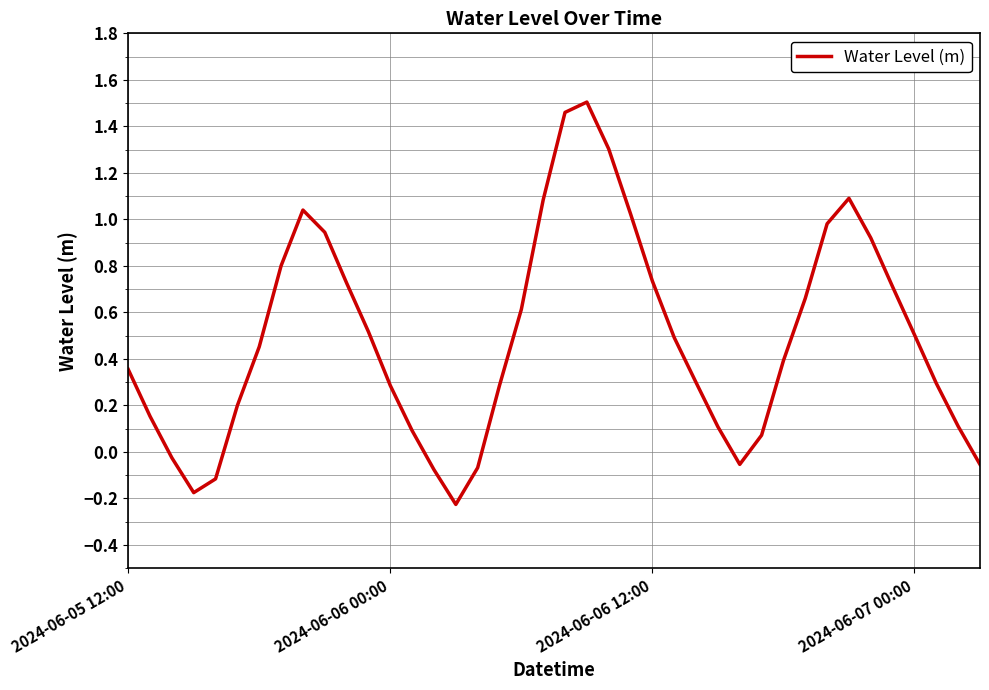

What is the difference between the maximum and minimum values?

1.7